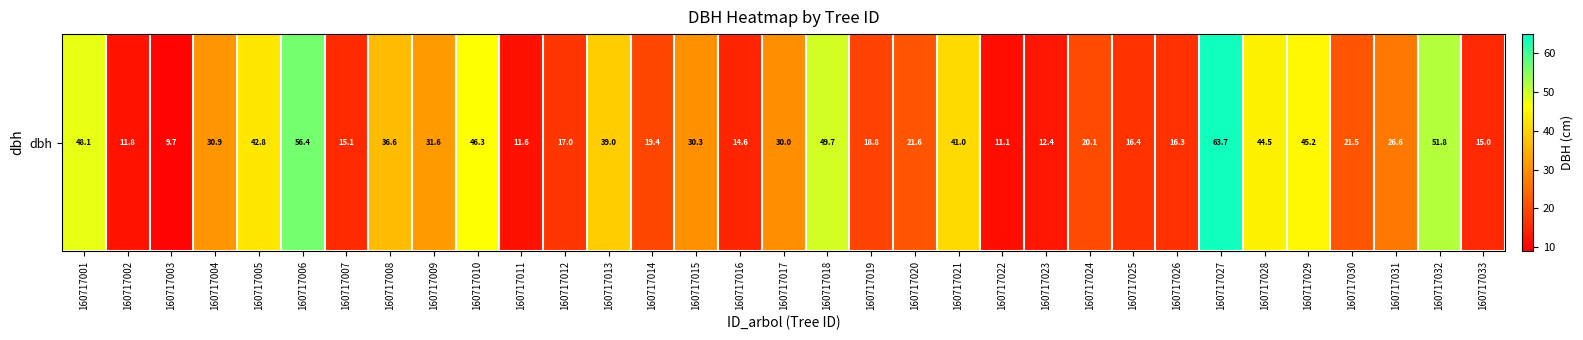

Approximately how many times larger is the value at 160717015 compared to 160717012?

1.8